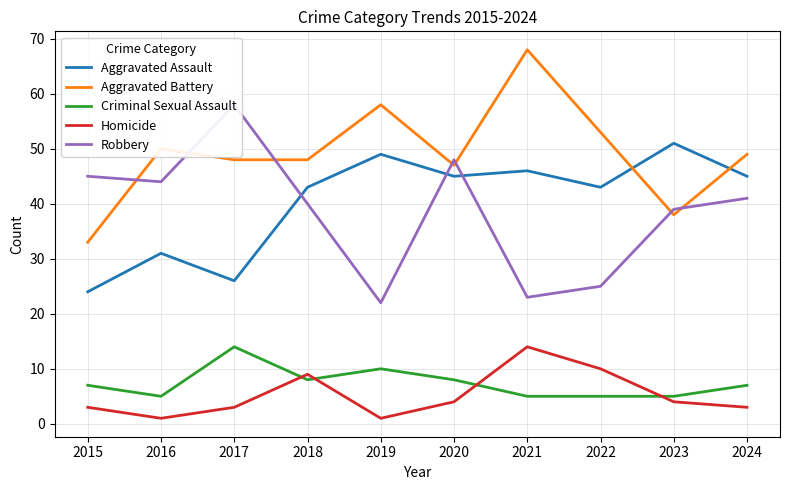

At which label does Robbery first exceed 41?

2015